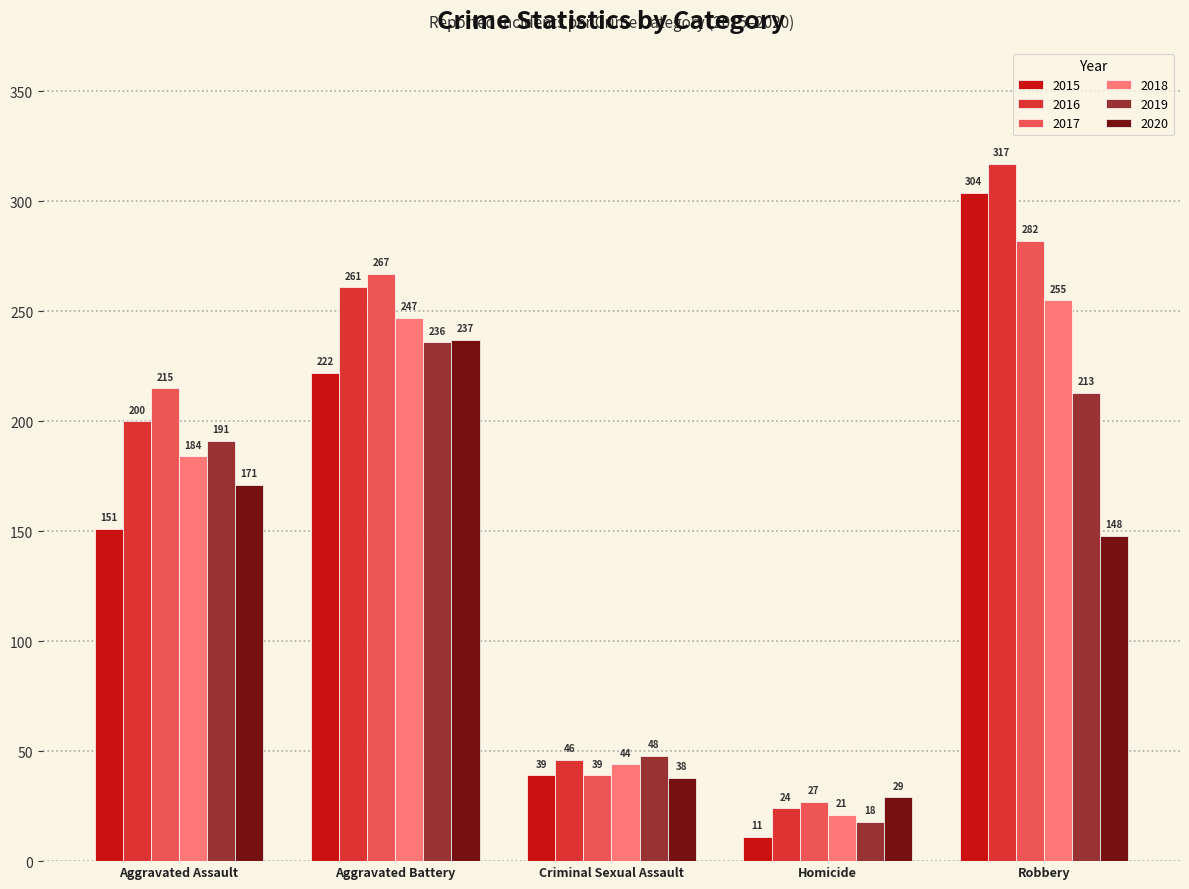

How many bars are there in total?

30